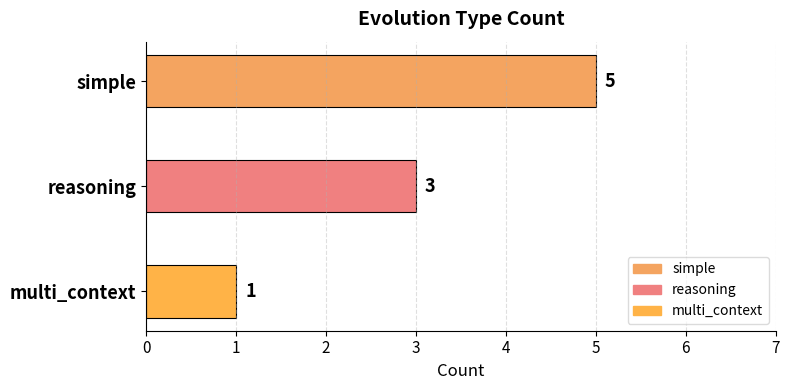

List the labels in order of value, smallest first.

multi_context, reasoning, simple